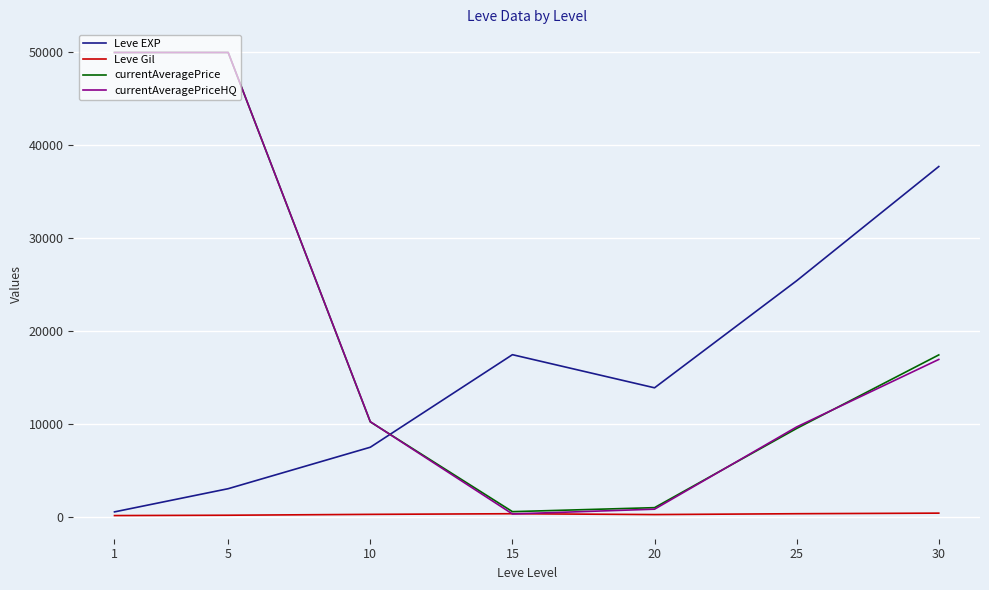

How many interior local peaks does the Leve EXP series have?

1